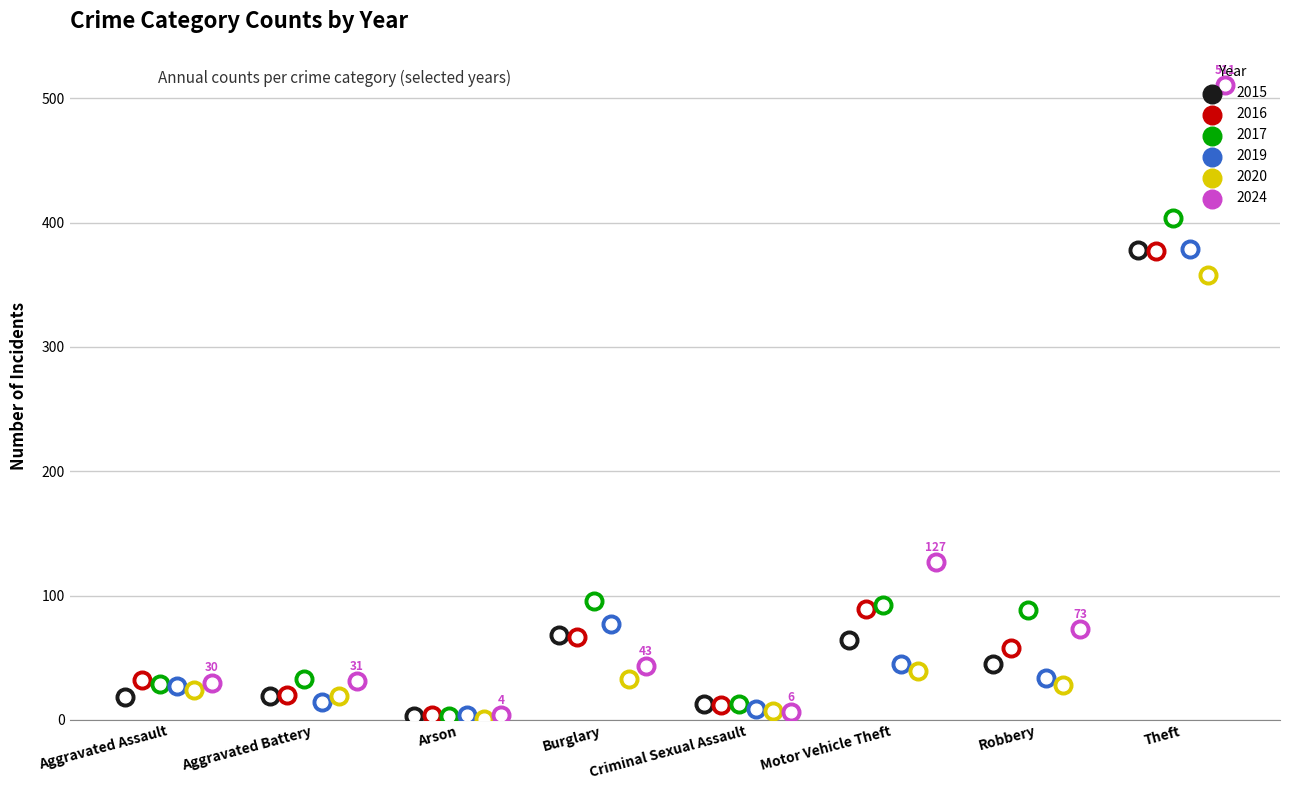

What is the total value across all series at Aggravated Assault?

160